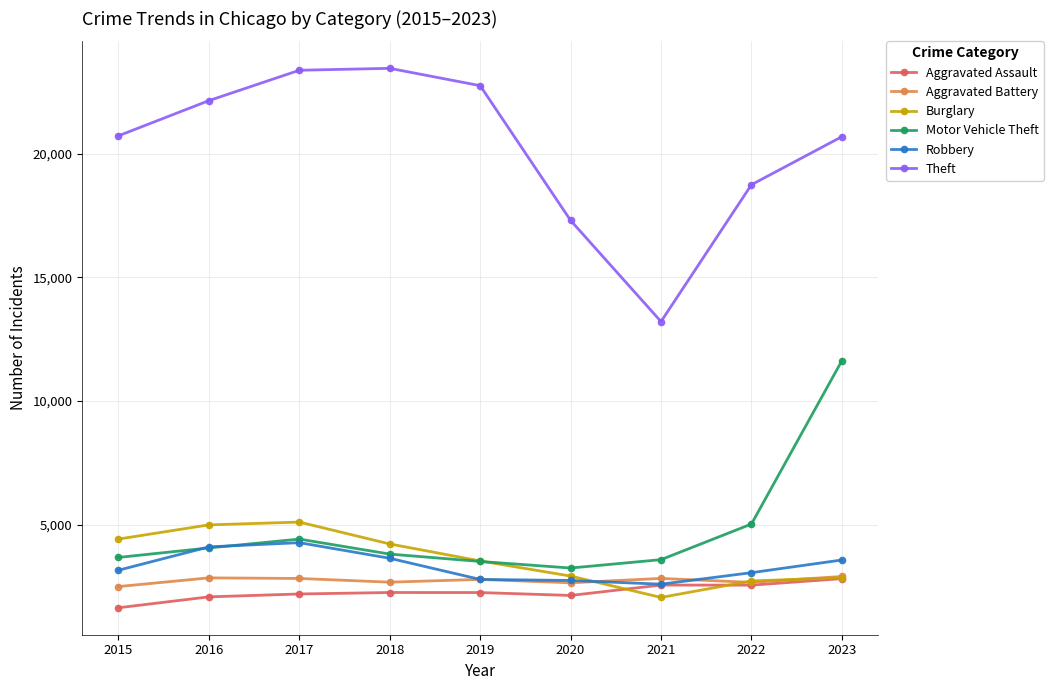

What is the total value across all series at 2017?

42236